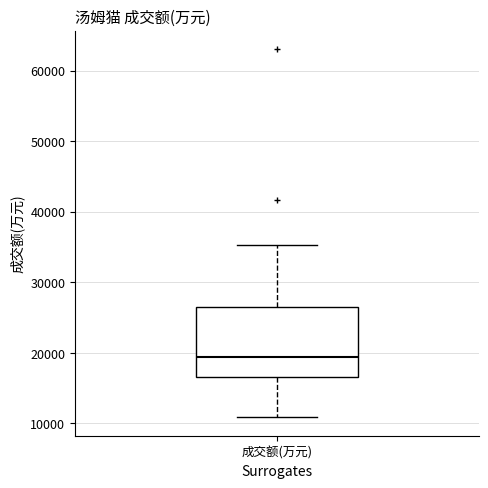

Read this box plot against the y-axis: the position of the median line, the range covered by the box, and the ends of both whiskers. The values are not printed on the chart, so give them approximately, as read against the axis.

median 19000, box 17000 to 26000, whiskers 11000 to 35000